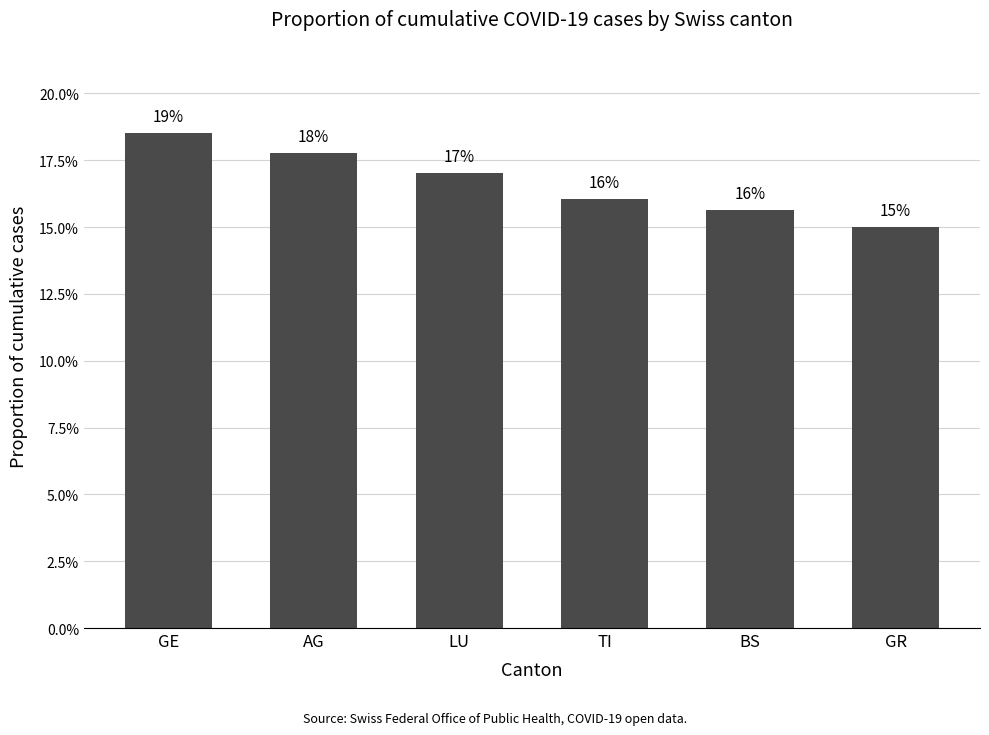

What is the maximum value shown in the chart?

0.2